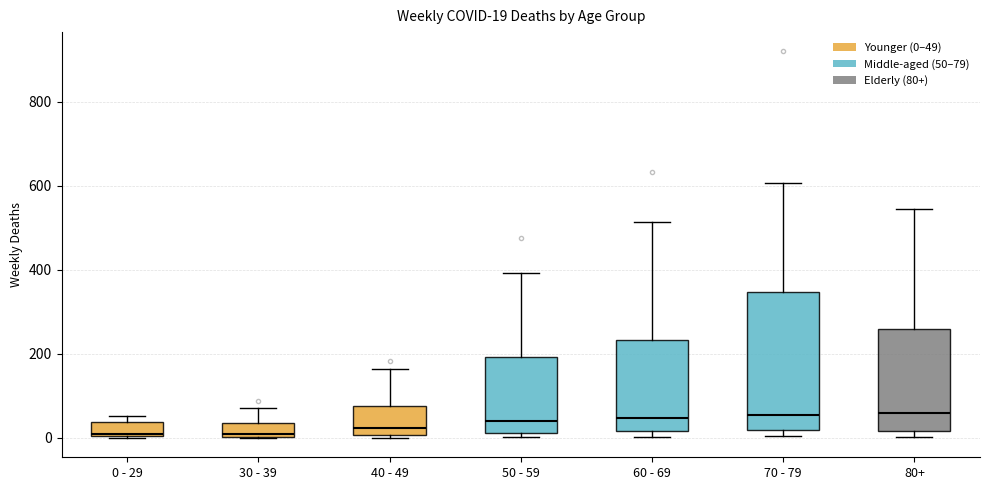

Comparing the boxes themselves (not the whiskers), which one is the tallest?

70 - 79